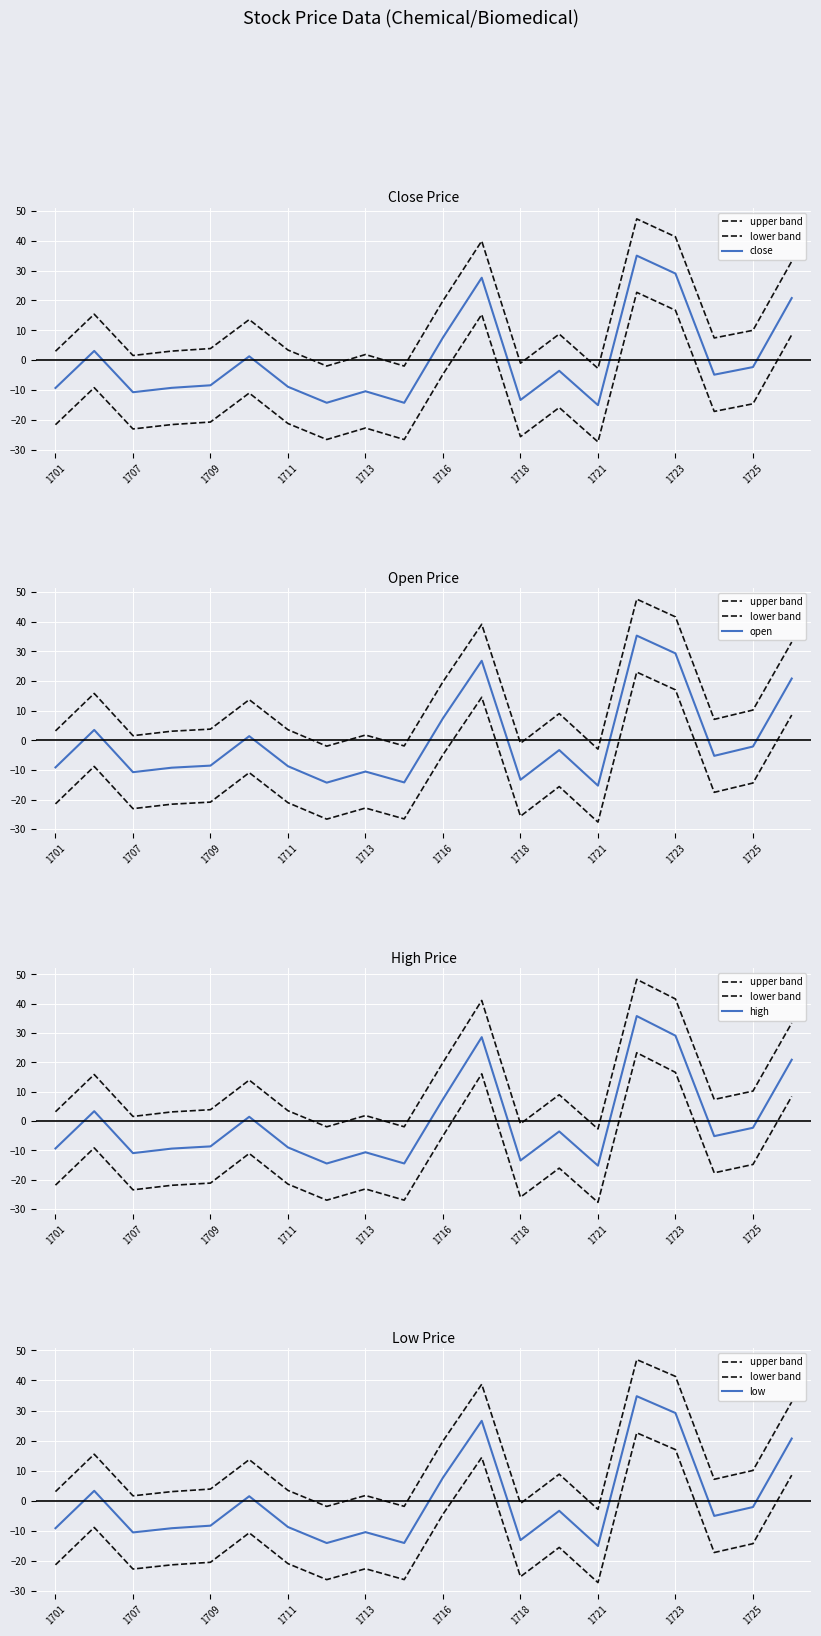

What is the value of the low point at the 16th from the left?

34.8